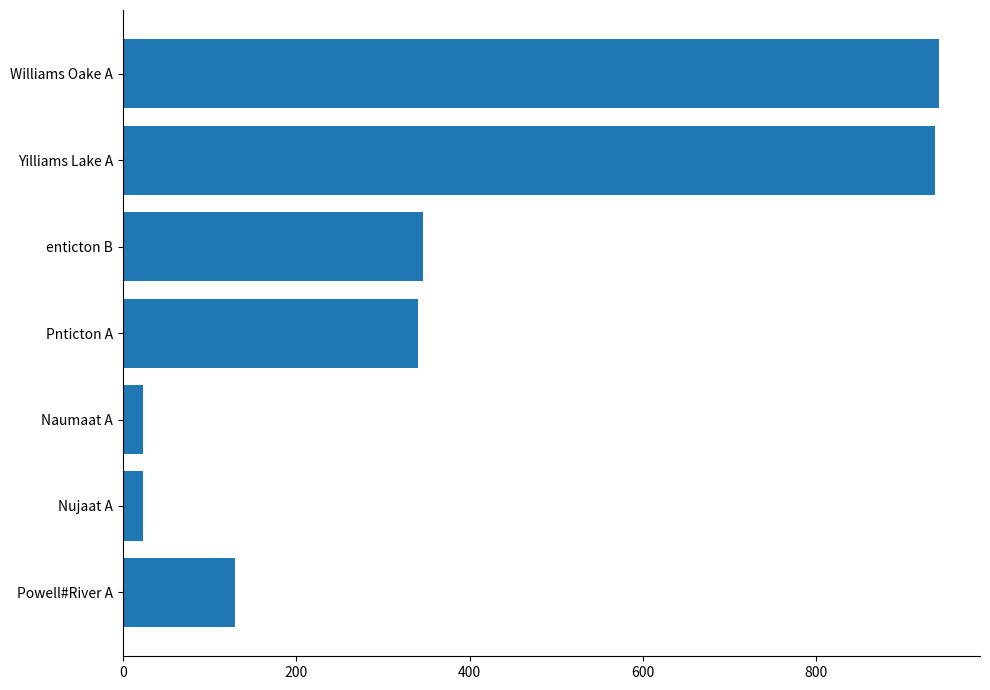

What is the greatest value displayed?

941.6